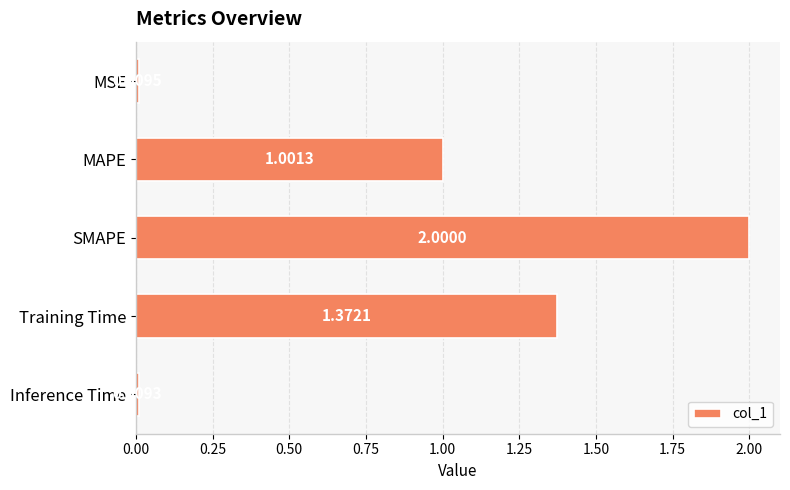

Rank the categories by value from highest to lowest.

SMAPE, Training Time, MAPE, MSE, Inference Time